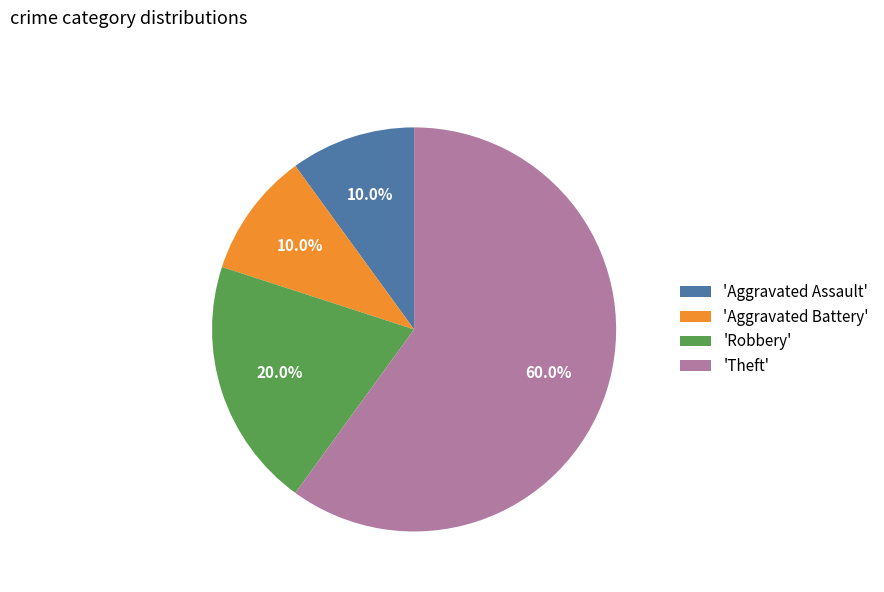

What is the largest slice in the pie chart?

'Theft'